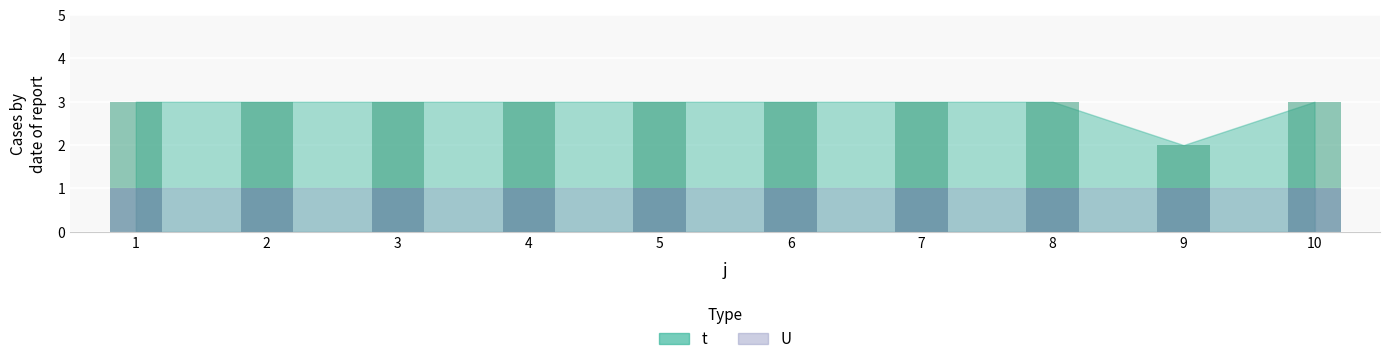

Where is t (bar) nearest to the value 2?

9